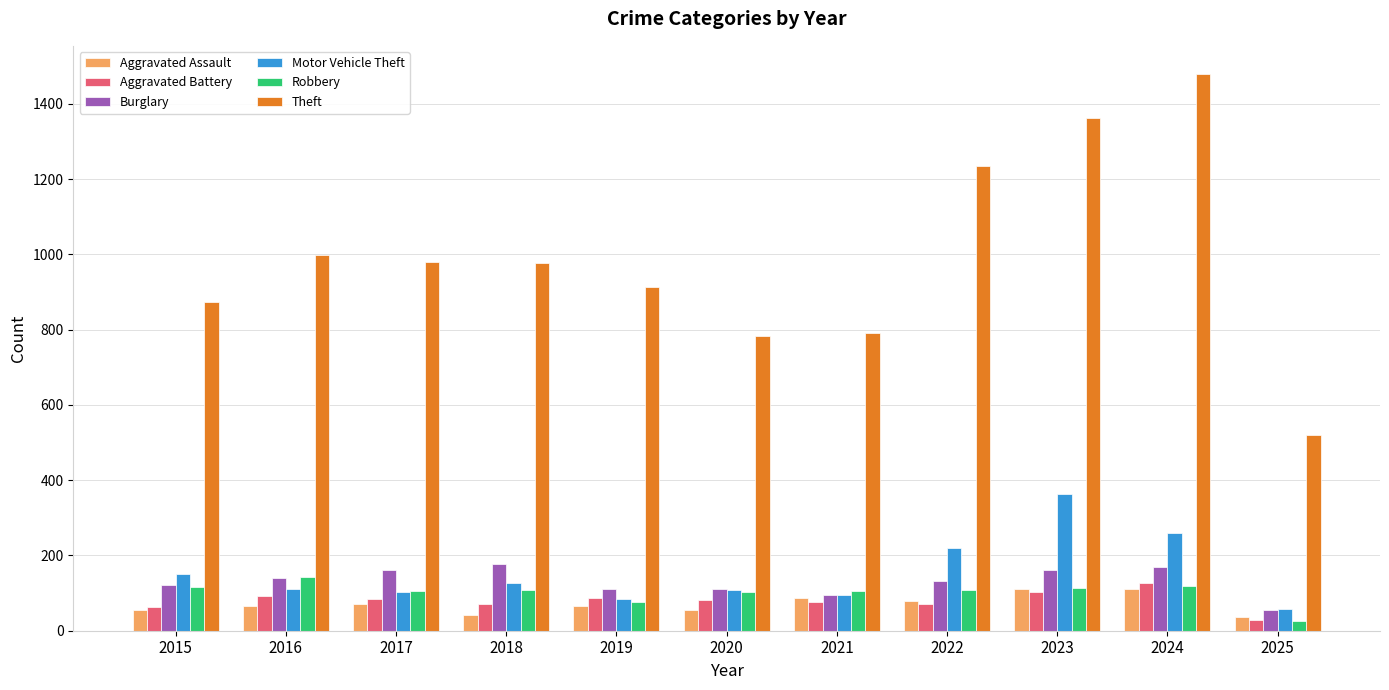

What is the maximum value shown in the chart?

1480